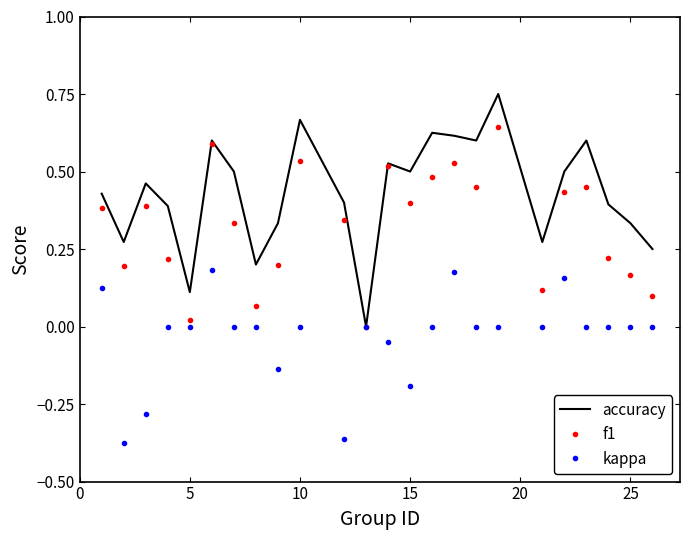

Which series has the largest total across all categories?

accuracy